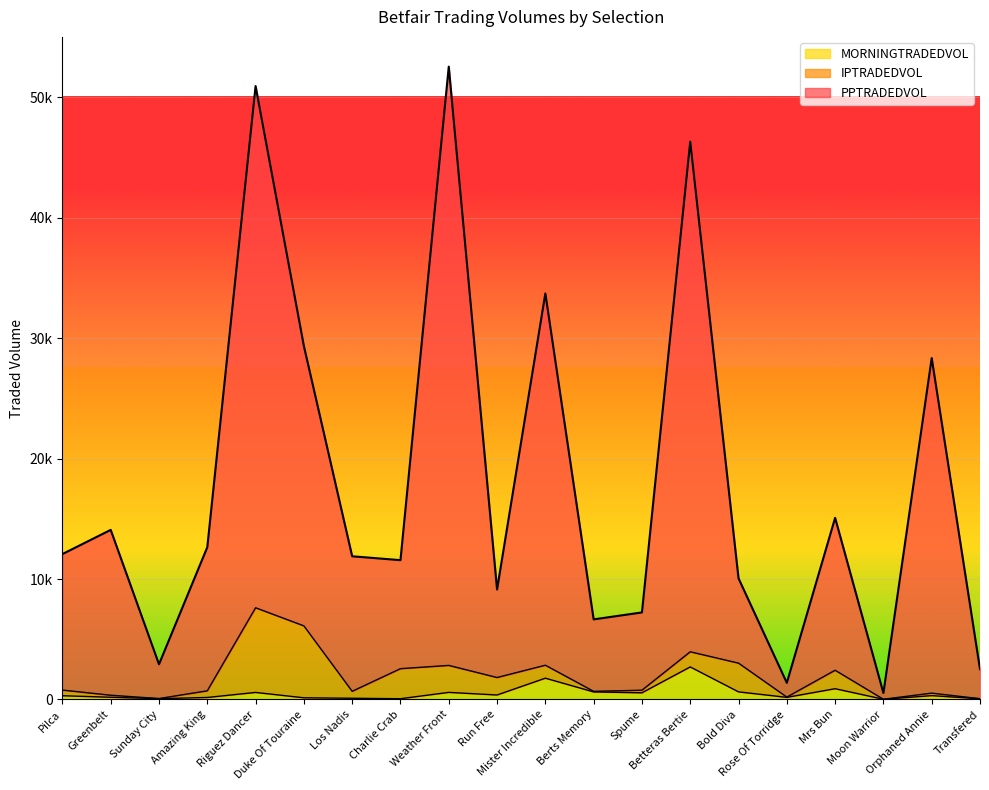

What are all the series names shown in the legend?

MORNINGTRADEDVOL, IPTRADEDVOL, PPTRADEDVOL